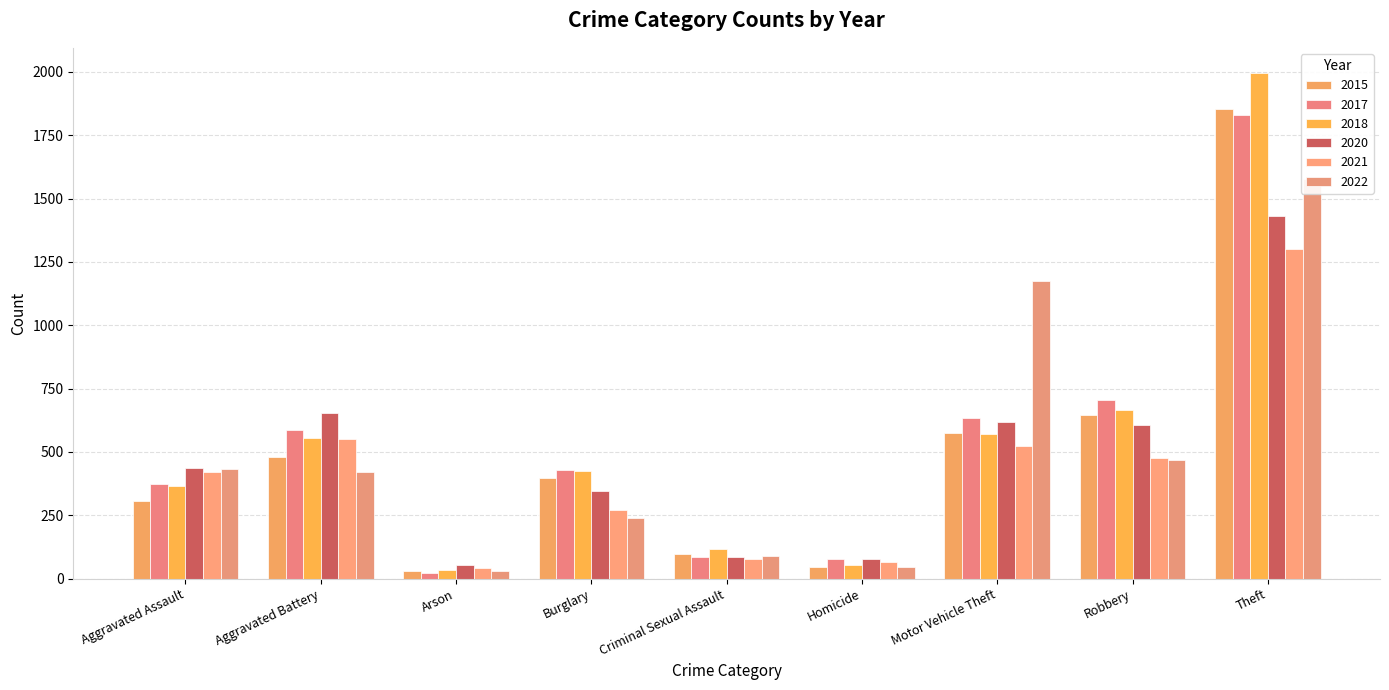

What is the maximum value shown in the chart?

1995